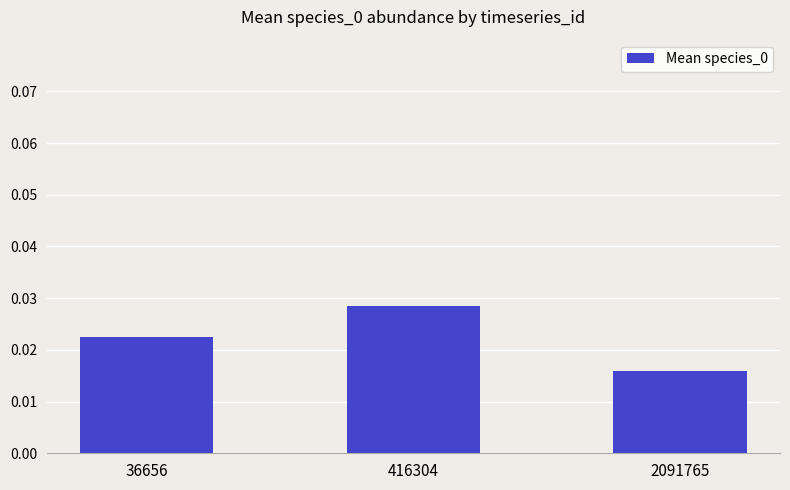

How many series are shown in this chart?

1